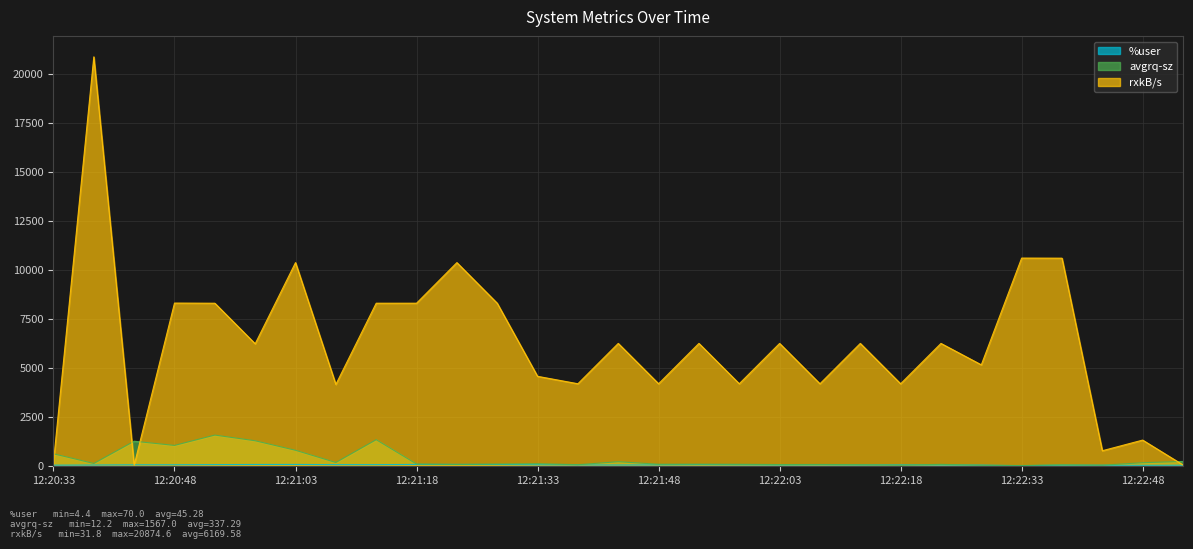

What is the smallest value displayed?

4.4